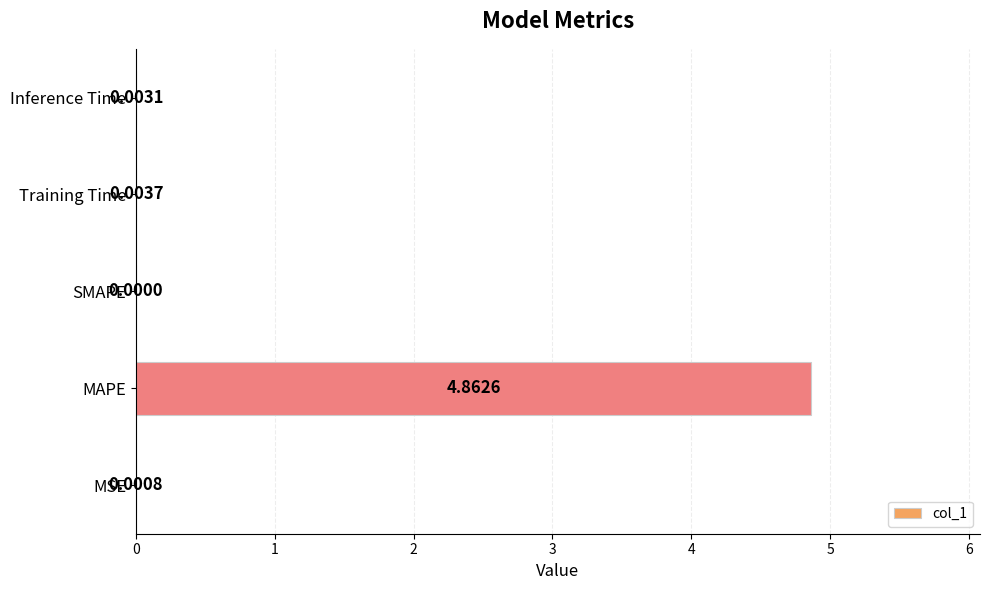

At which label is the value closest to 2?

Training Time